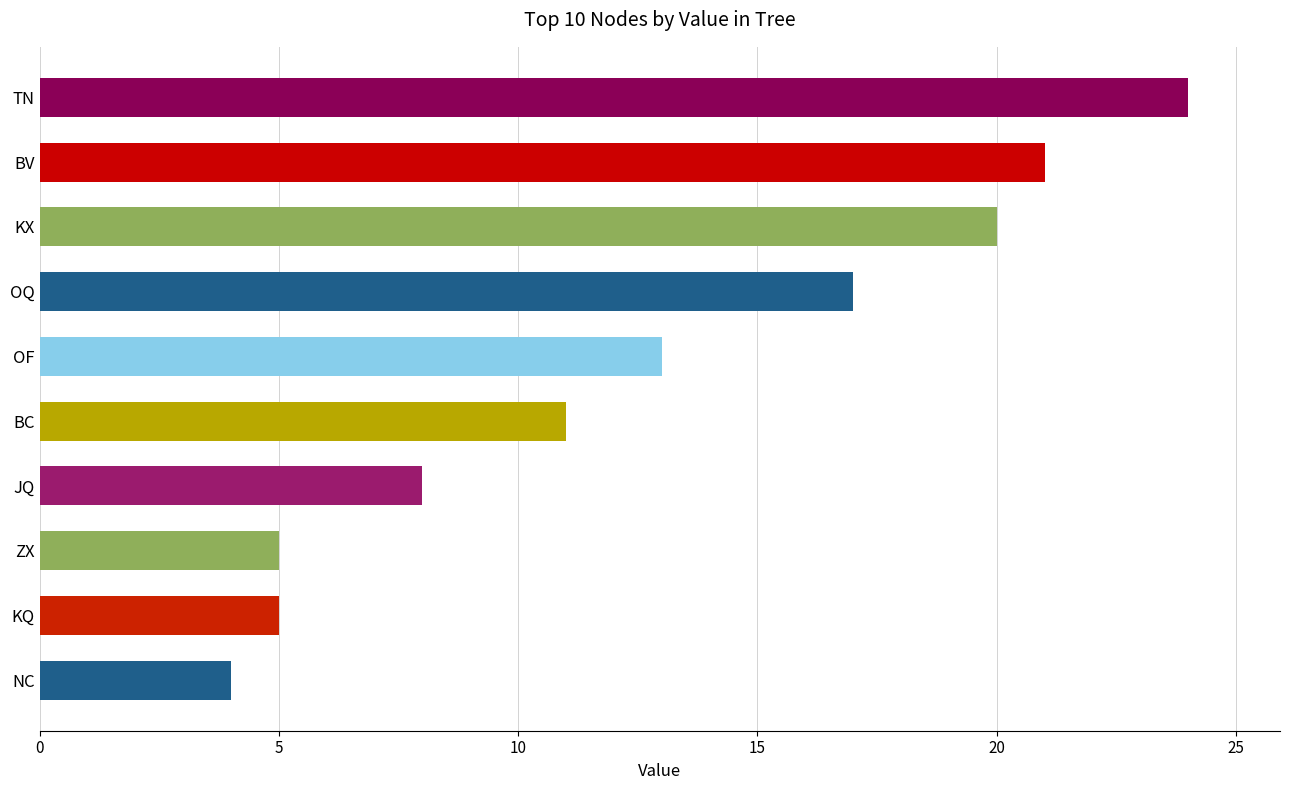

How many distinct data groups are displayed?

1